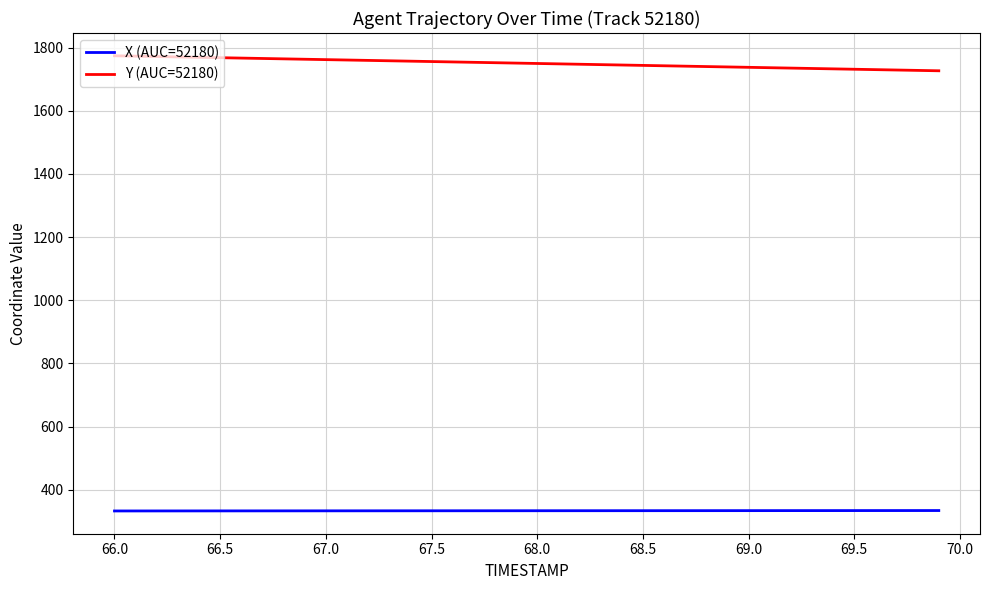

What is the sum of all X (AUC=52180) values?

13331.2